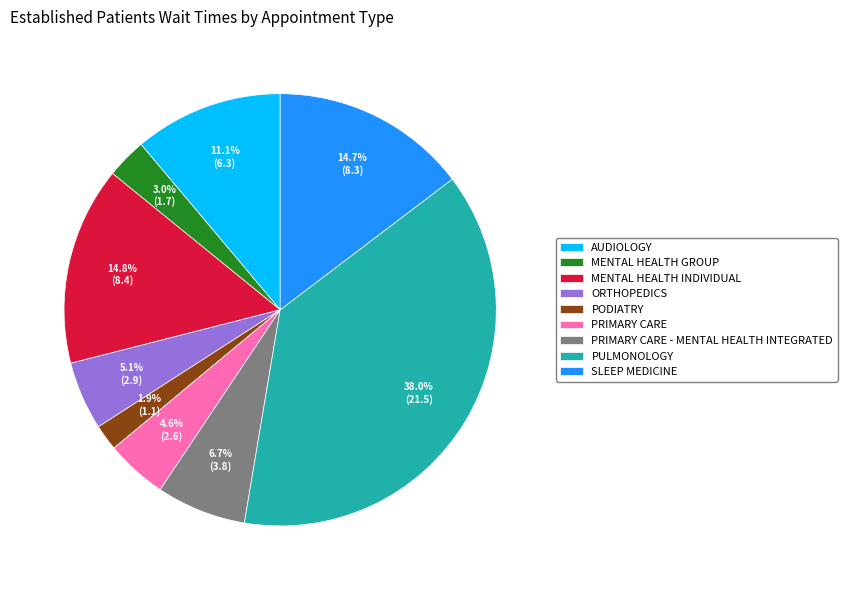

True or false: ORTHOPEDICS accounts for 1% of the total.

False